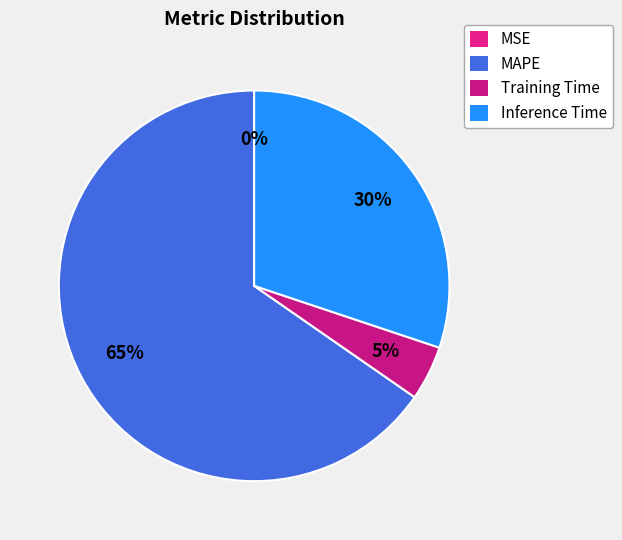

Is it true that Inference Time is 17% of the pie?

False